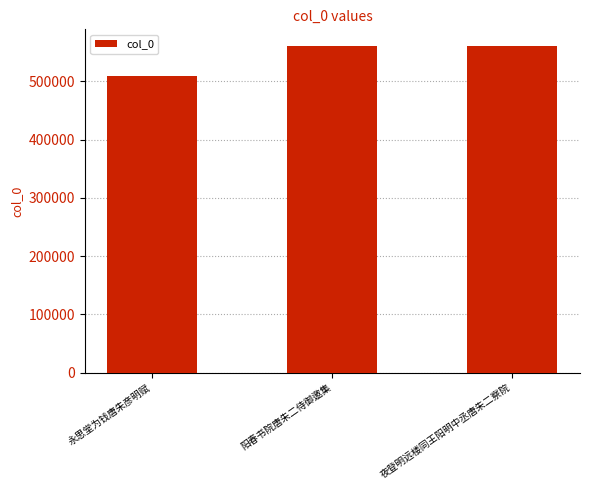

What is the smallest value displayed?

508452